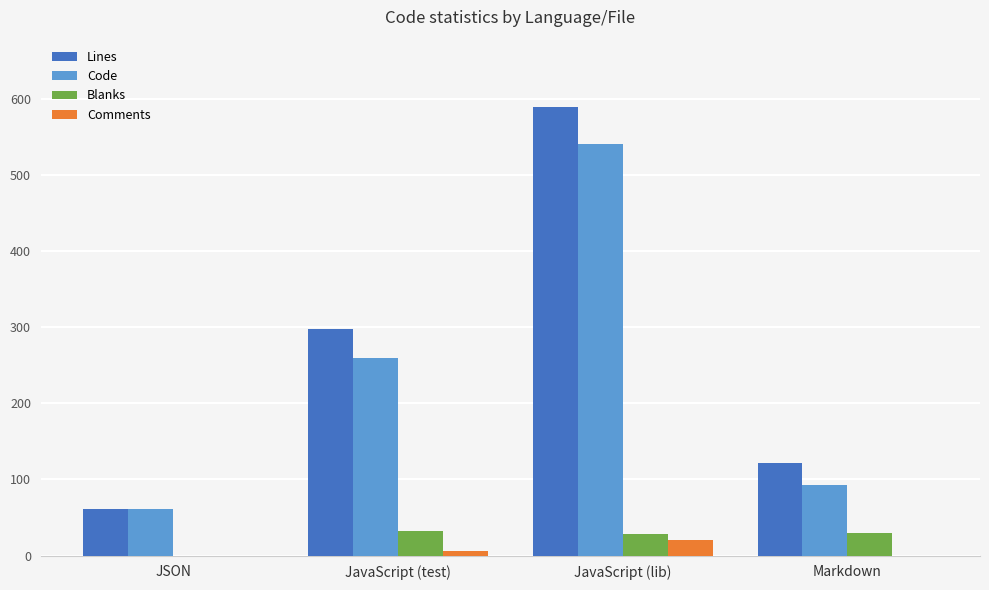

Between JavaScript (test) and Markdown, which series saw the biggest shift?

Lines